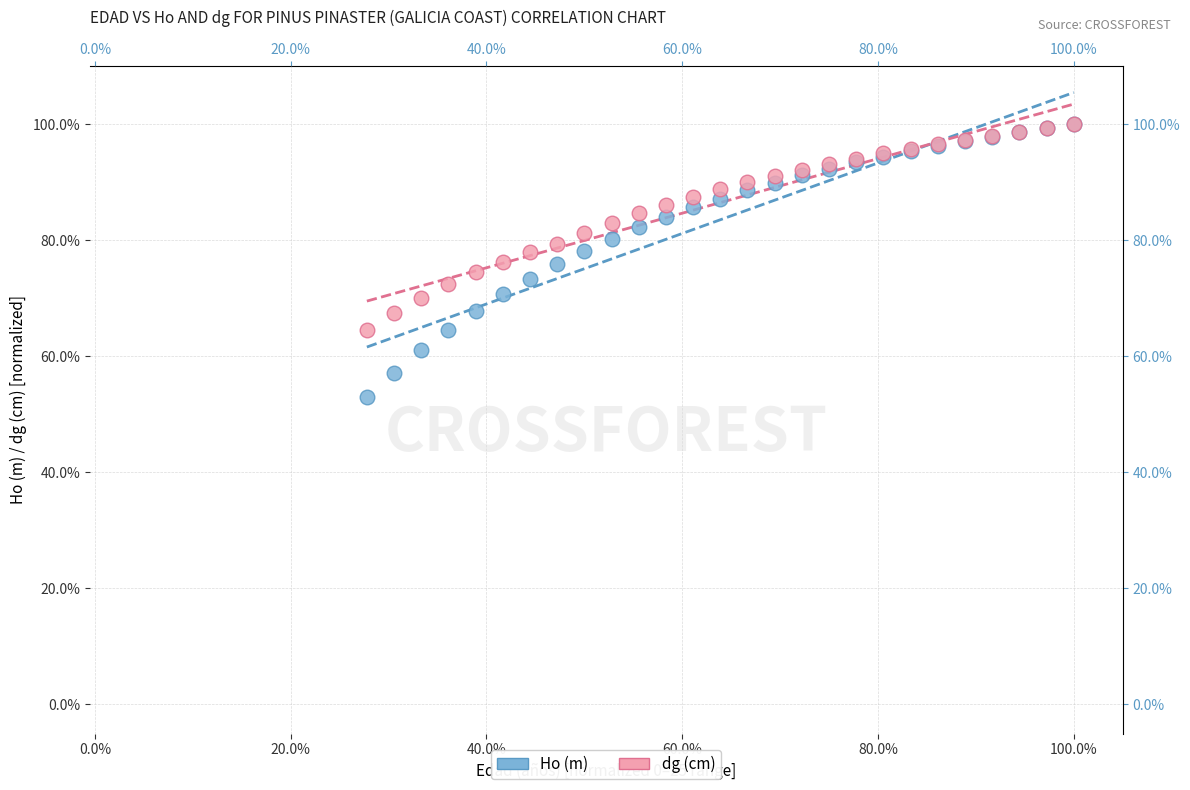

What are all the series names shown in the legend?

Ho (m), dg (cm)